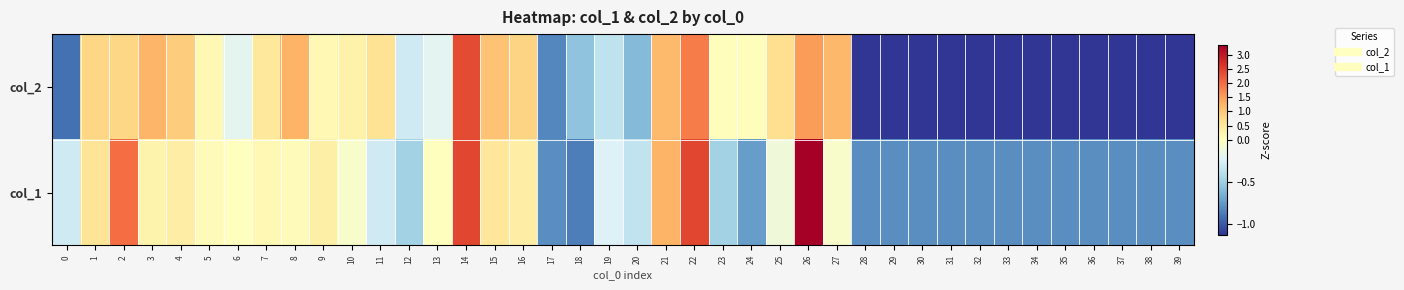

Which series has the largest range (max minus min)?

col_1